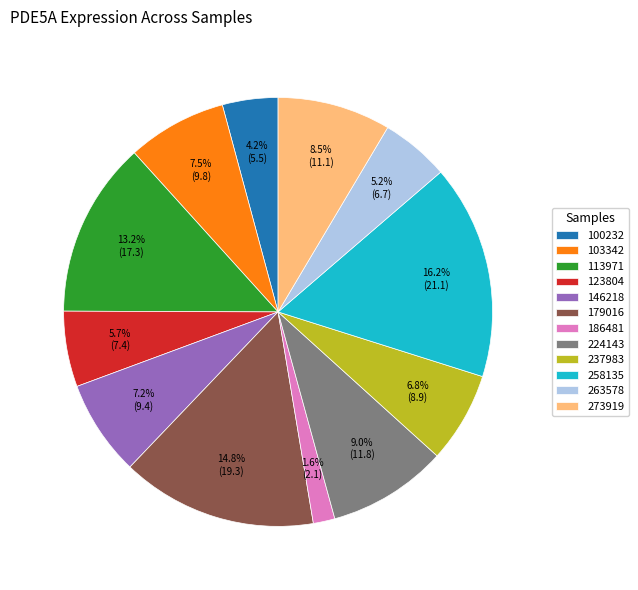

Is it true that 113971 is 25% of the pie?

False